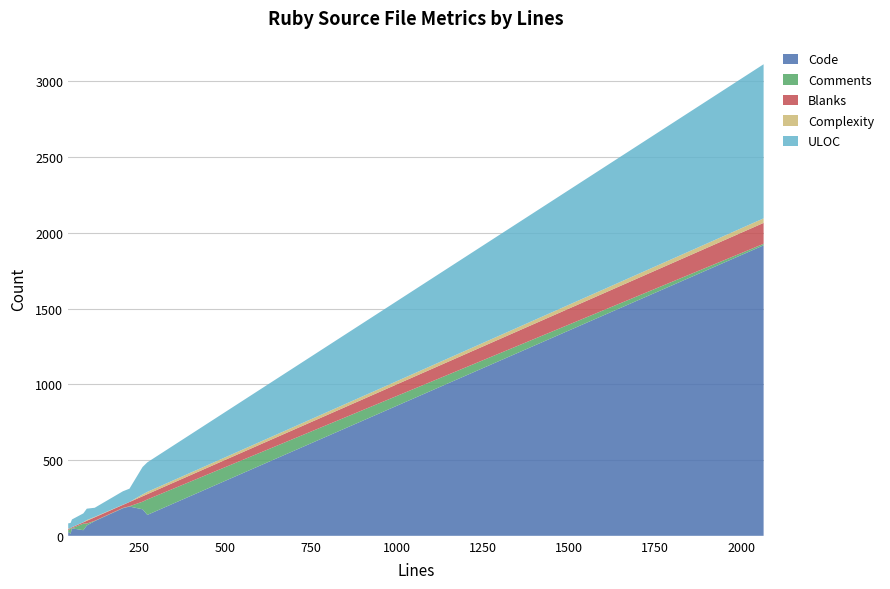

Reading left to right, what are all the values shown in this chart?

Code: 193	37	1917	68	138	97	26	175	182	14	49
Comments: 2	43	10	13	102	2	10	50	2	35	1
Blanks: 28	9	138	18	35	23	9	36	20	3	6
Complexity: 0	1	30	5	15	3	2	12	1	0	1
ULOC: 88	58	1017	75	195	60	35	181	89	33	51